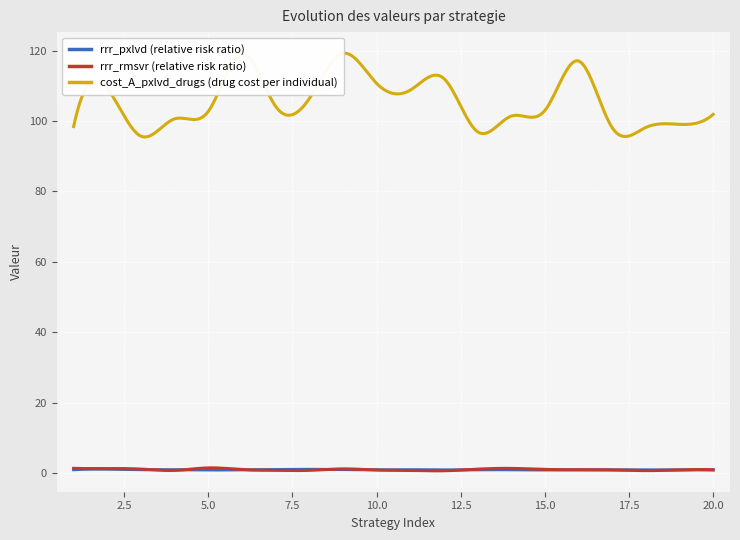

How many data points in cost_A_pxlvd_drugs are above 103?

10